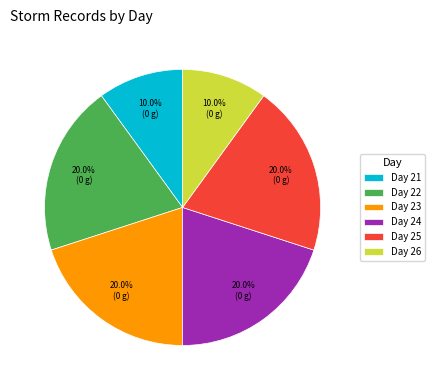

Count the number of slices in the pie.

6